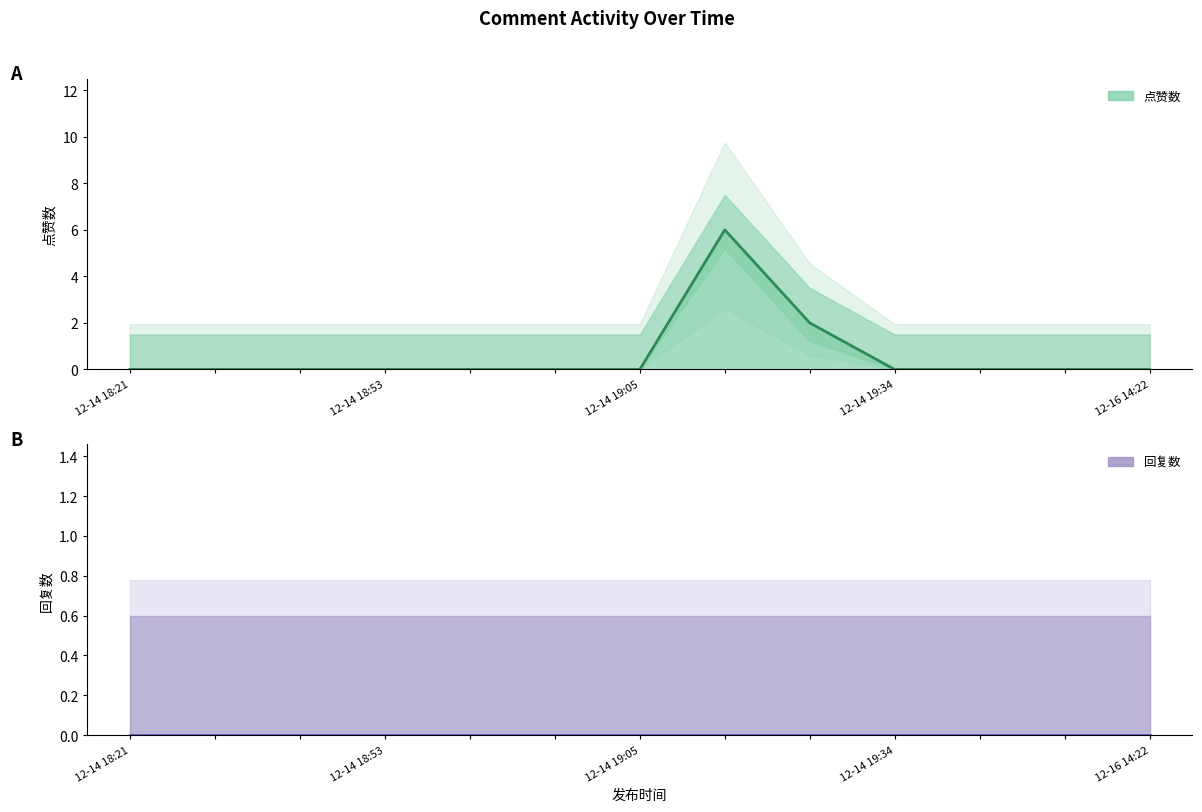

Reading right to left, what are all the values shown in this chart?

点赞数: 0	0	0	0	2	6	0	0	0	0	0	0	0
回复数: 0	0	0	0	0	0	0	0	0	0	0	0	0